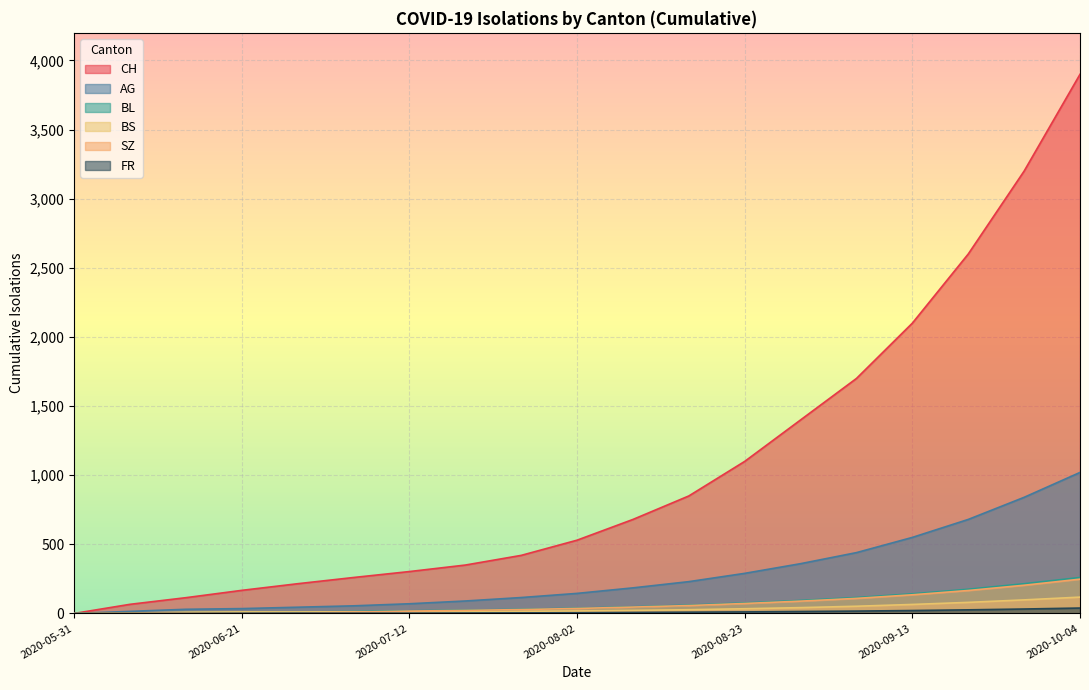

What is the difference between the maximum and second lowest values in the FR series?

39